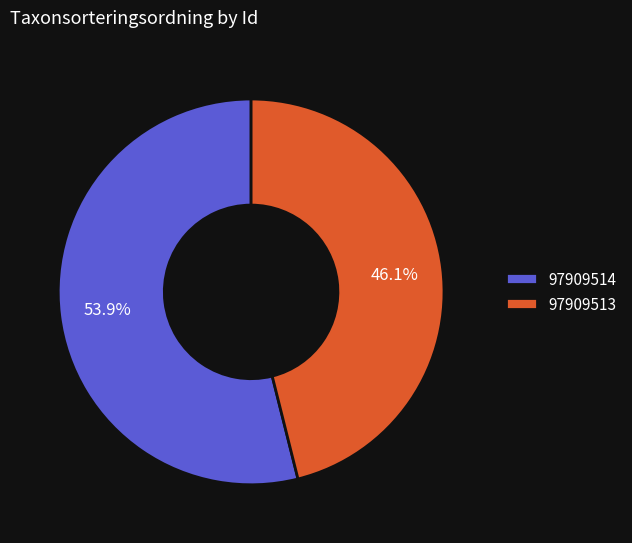

Count the number of slices in the pie.

2